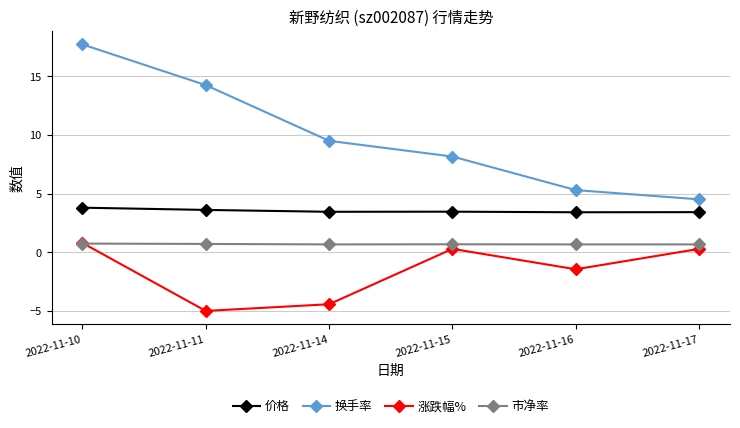

How many series are shown in this chart?

4